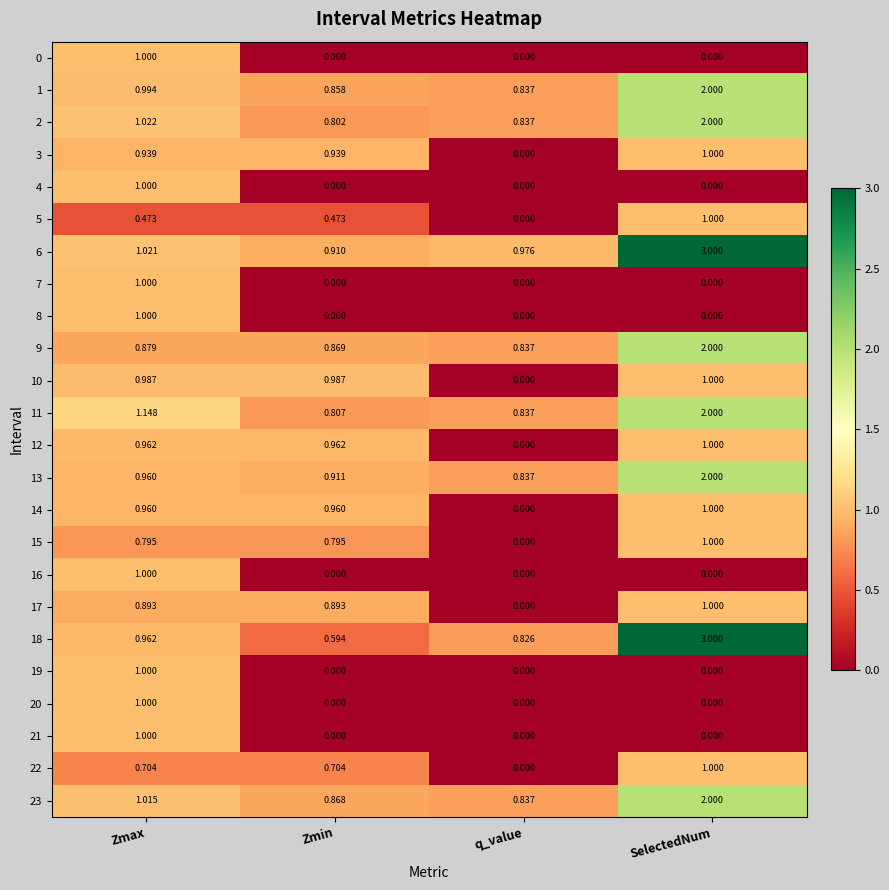

At how many categories does at least one series exceed 1?

2